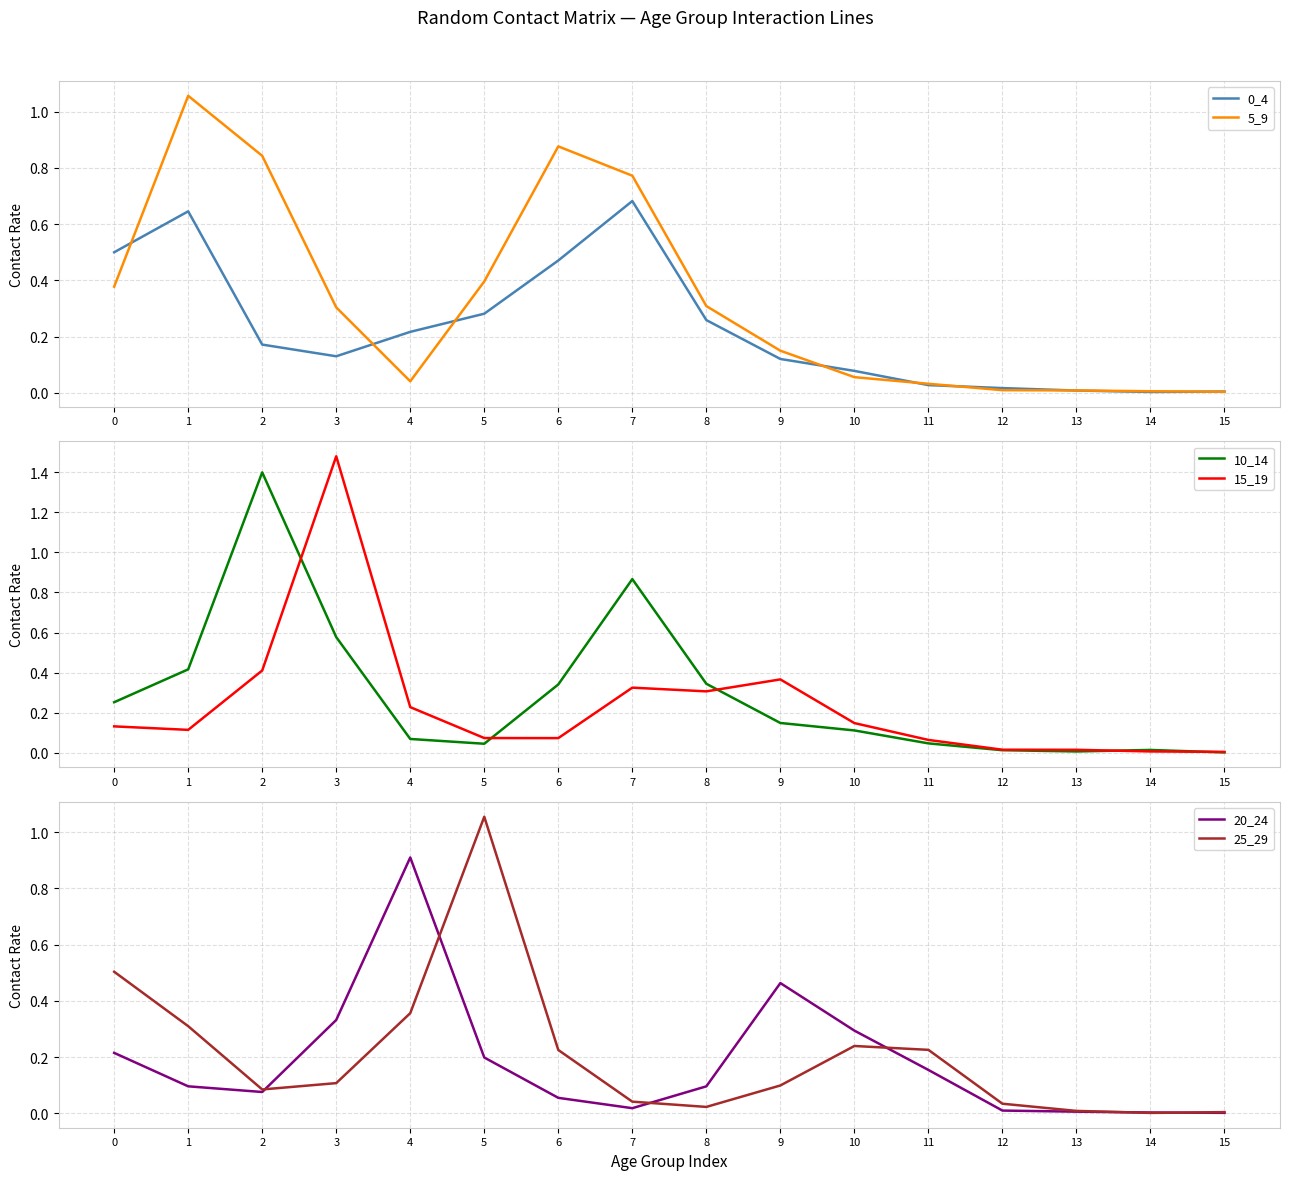

The value of 10_14 at 14 is 0.0. True or false?

False